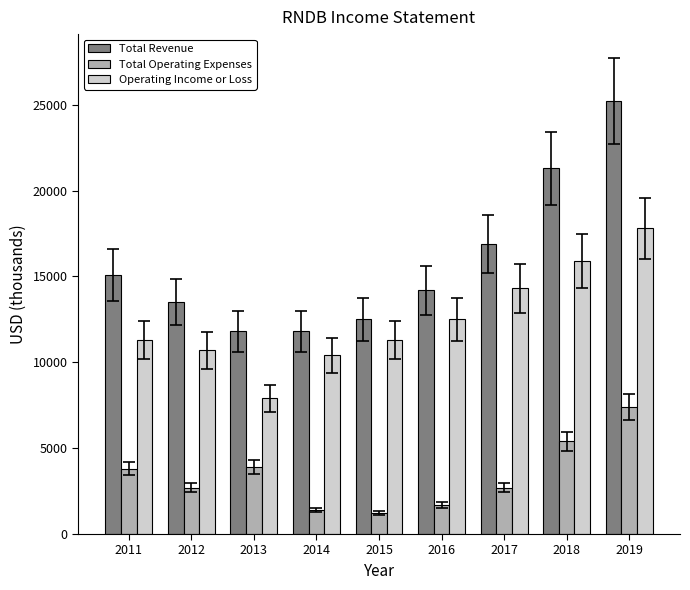

At which label is Operating Income or Loss closest to 12850?

2016